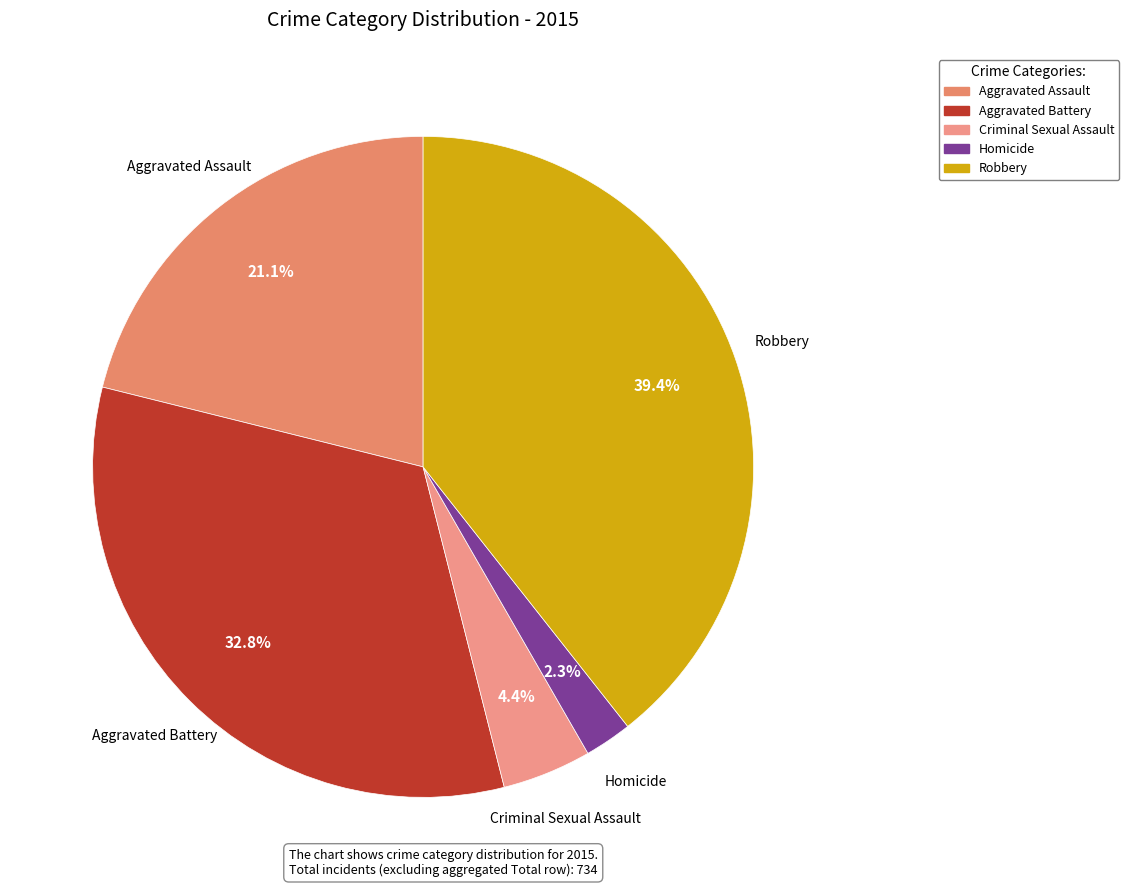

Is it true that Aggravated Assault is 21% of the pie?

True